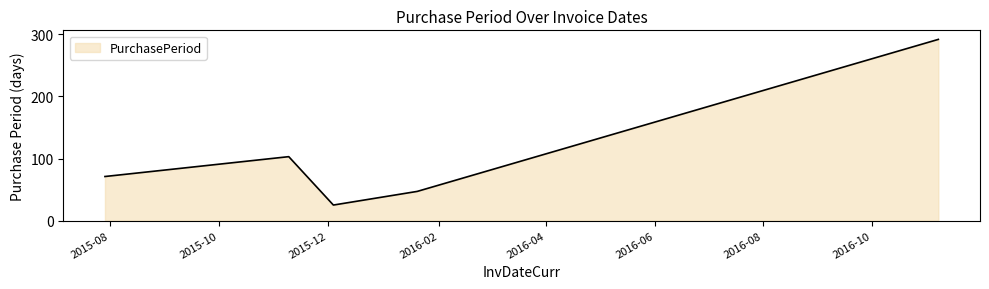

What is the sum of all values?

538